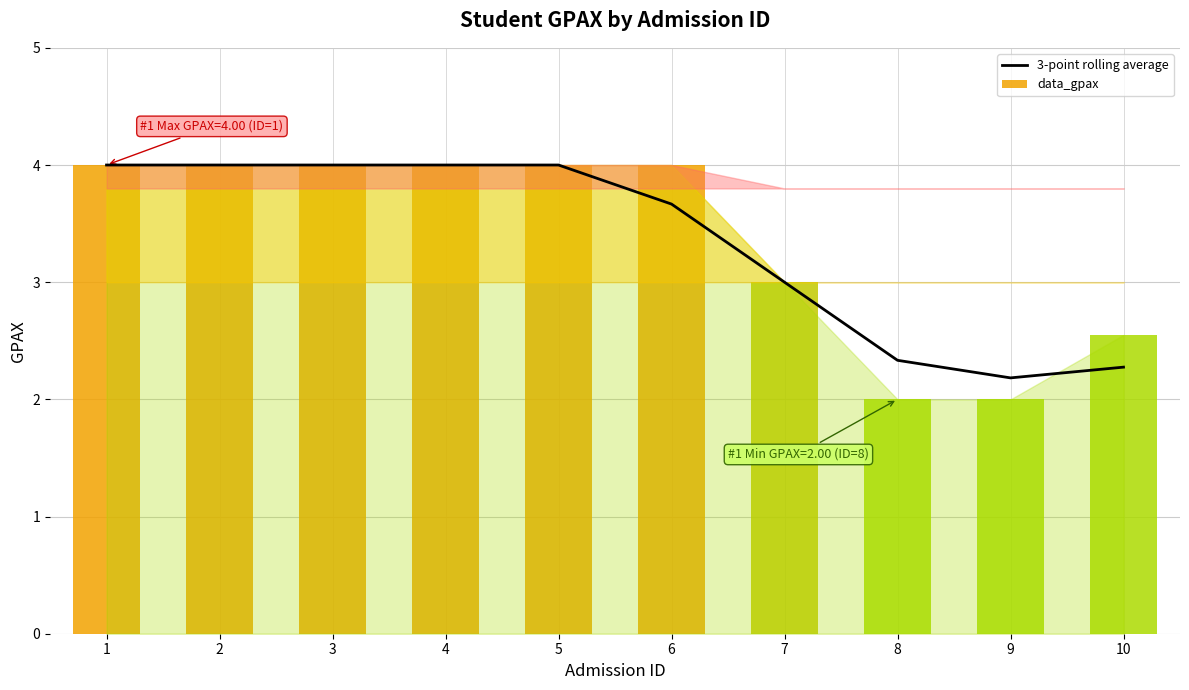

What is the value of the 3rd bar from the left?

4.0